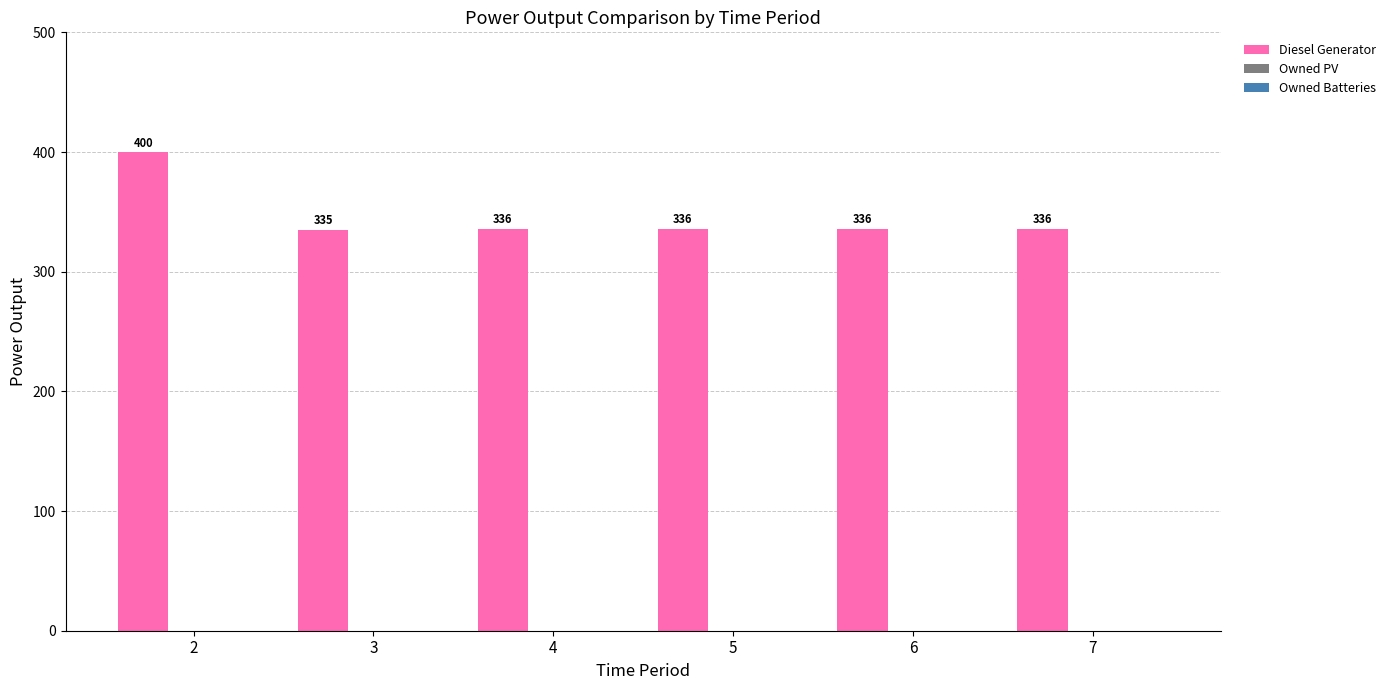

What is the value of the 1st bar from the left?

400